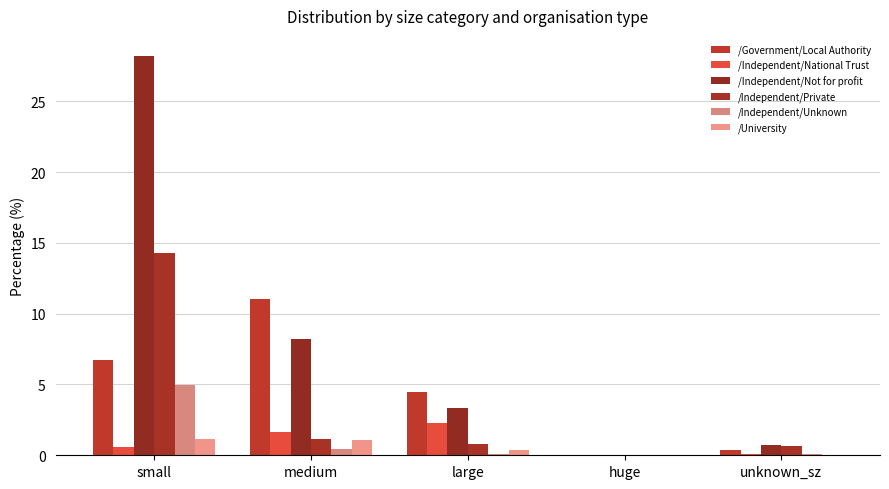

True or false: /Independent/Not for profit has a value of 1.2 at unknown_sz.

False